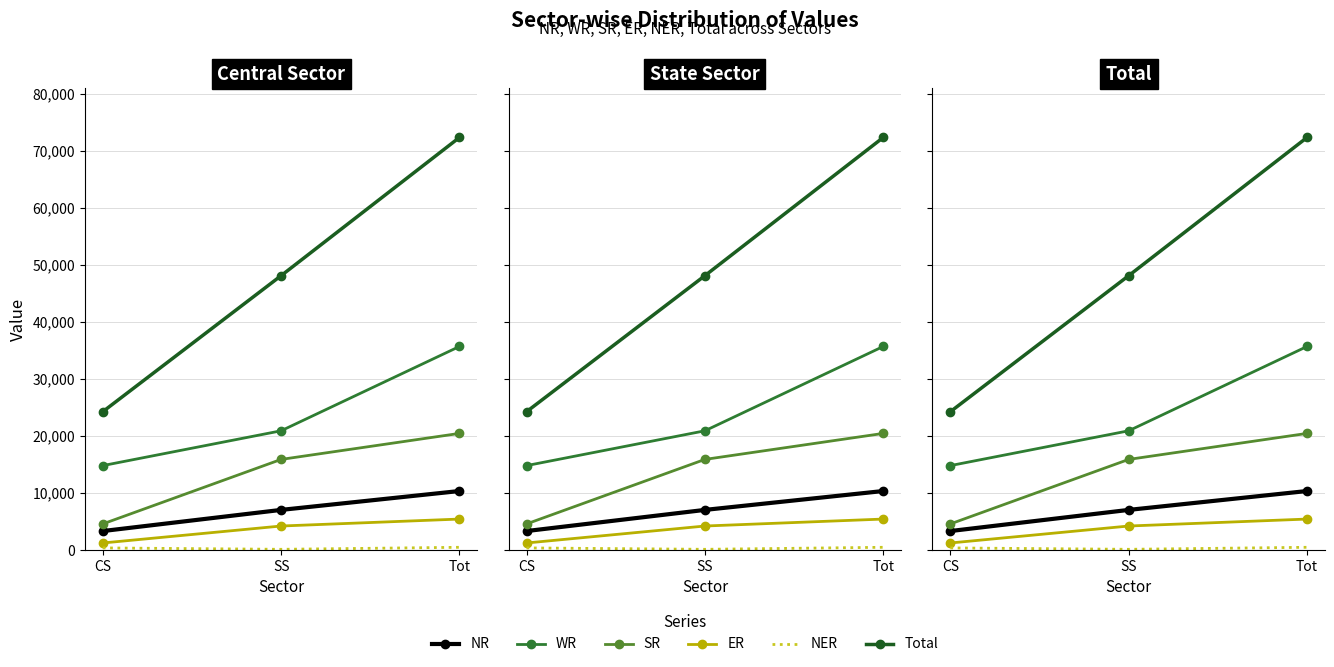

List the series in order of their peak value, highest first.

Total, WR, SR, NR, ER, NER